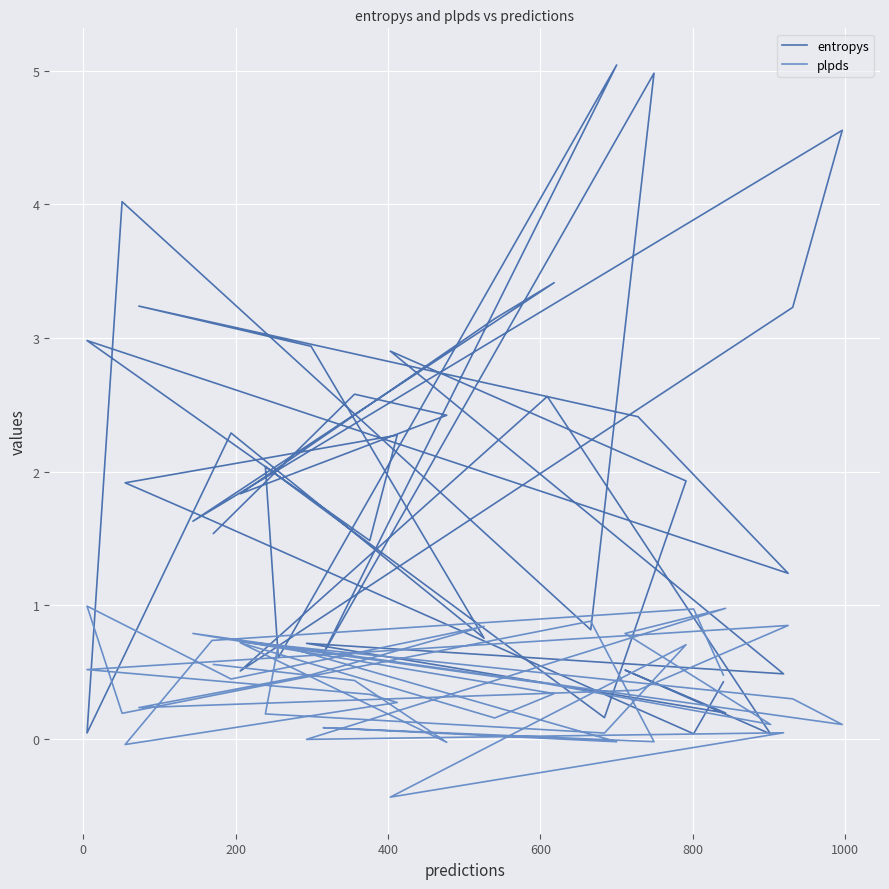

Which series has the widest spread of values?

entropys